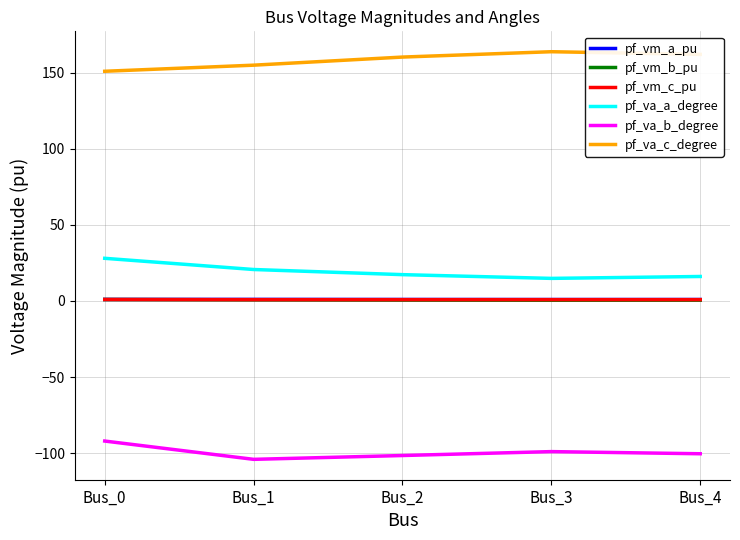

Which series has the largest total across all categories?

pf_va_c_degree